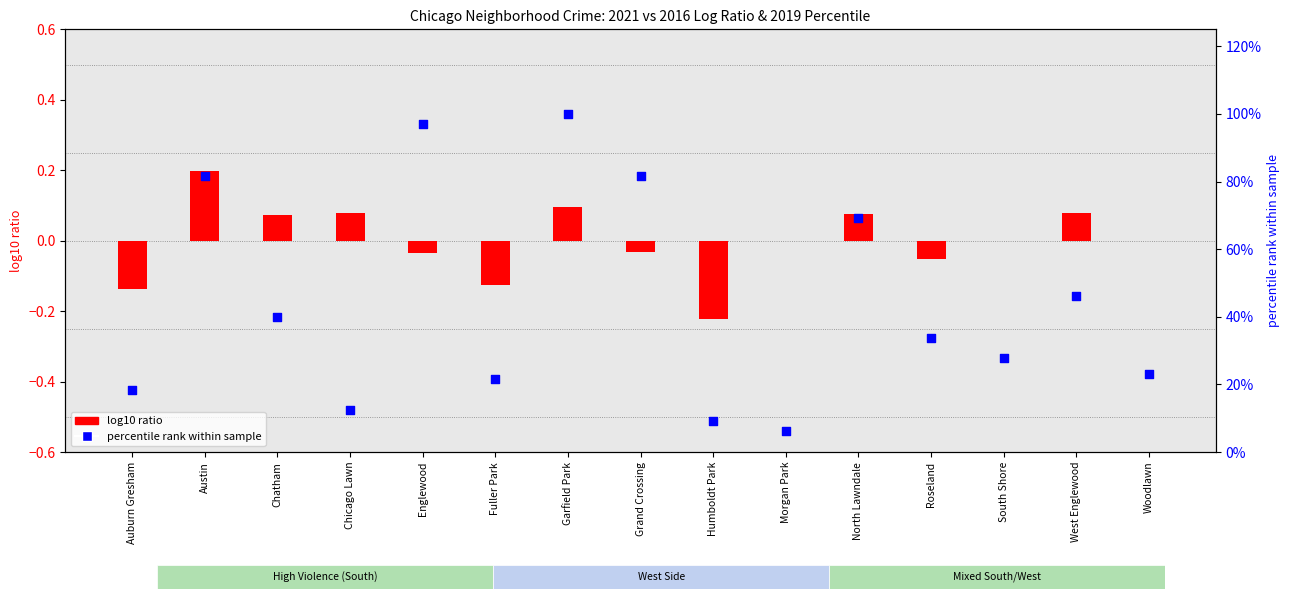

What is the total value across all series at North Lawndale?

69.3